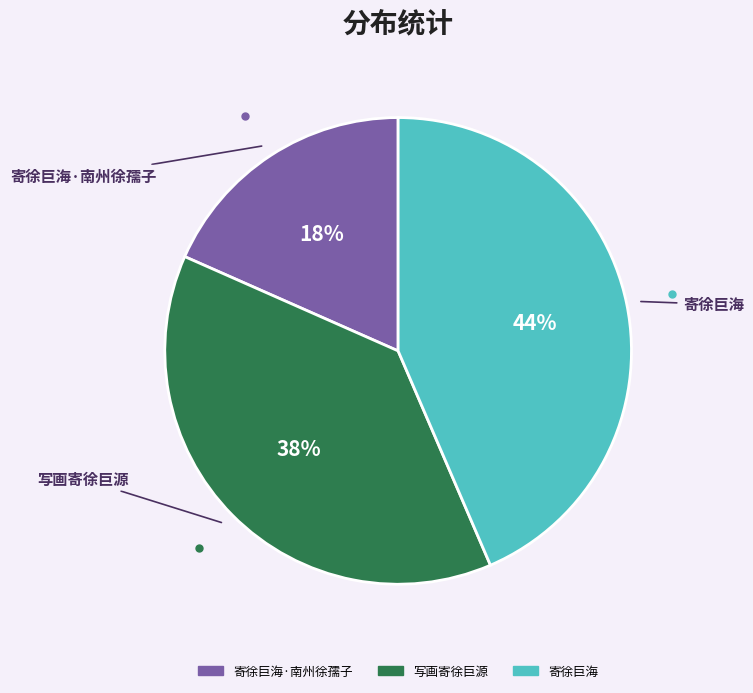

Is there a majority slice in this chart?

No